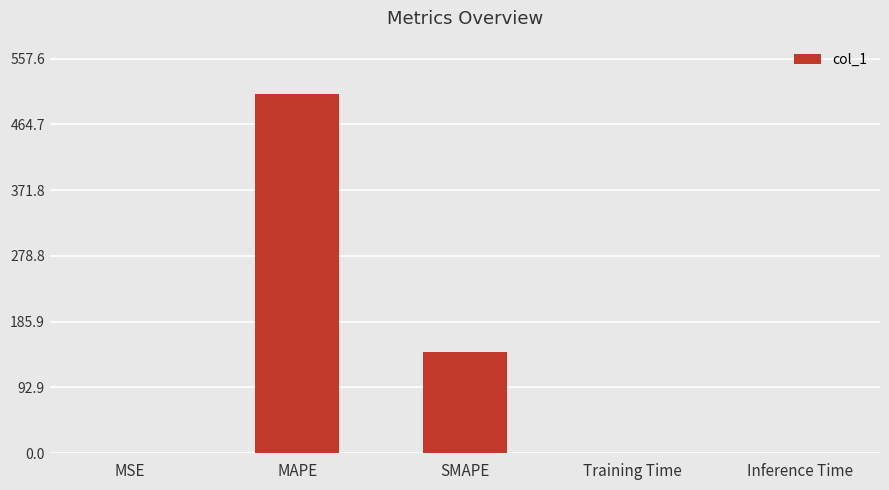

What is the sum of all values?

650.8